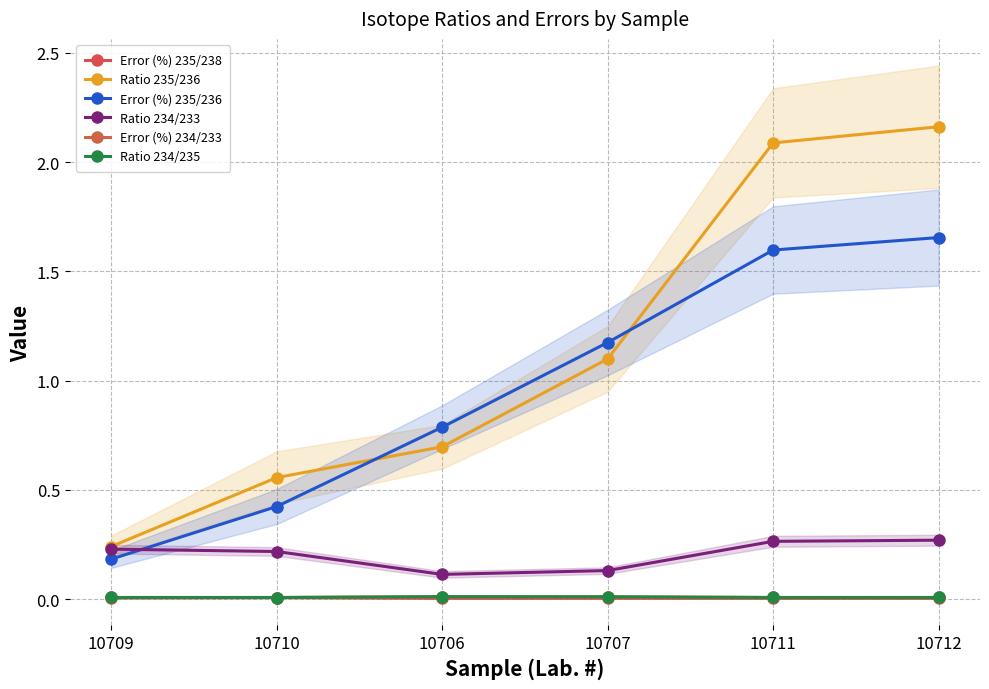

What is the spread (max minus min) of values at 10709?

0.2